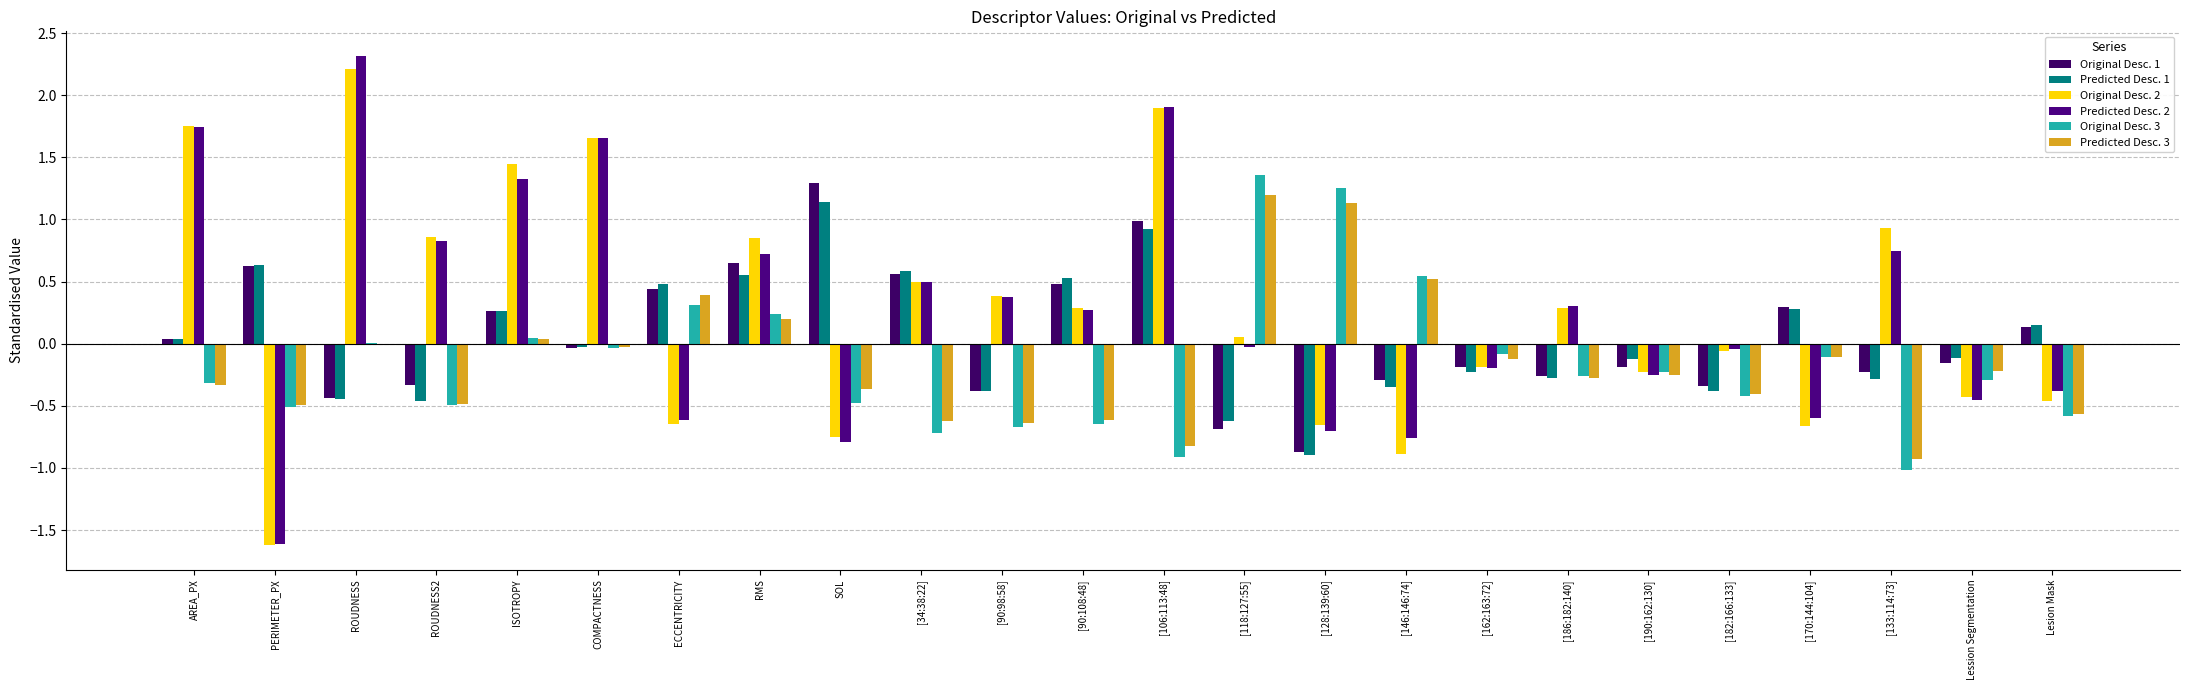

At how many categories does at least one series exceed 2?

1